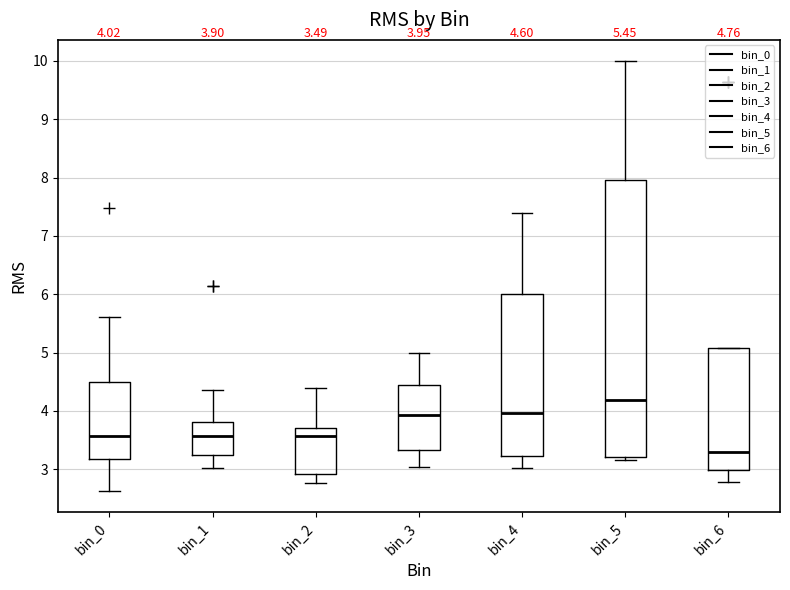

Comparing the boxes themselves (not the whiskers), which one is the tallest?

bin_5